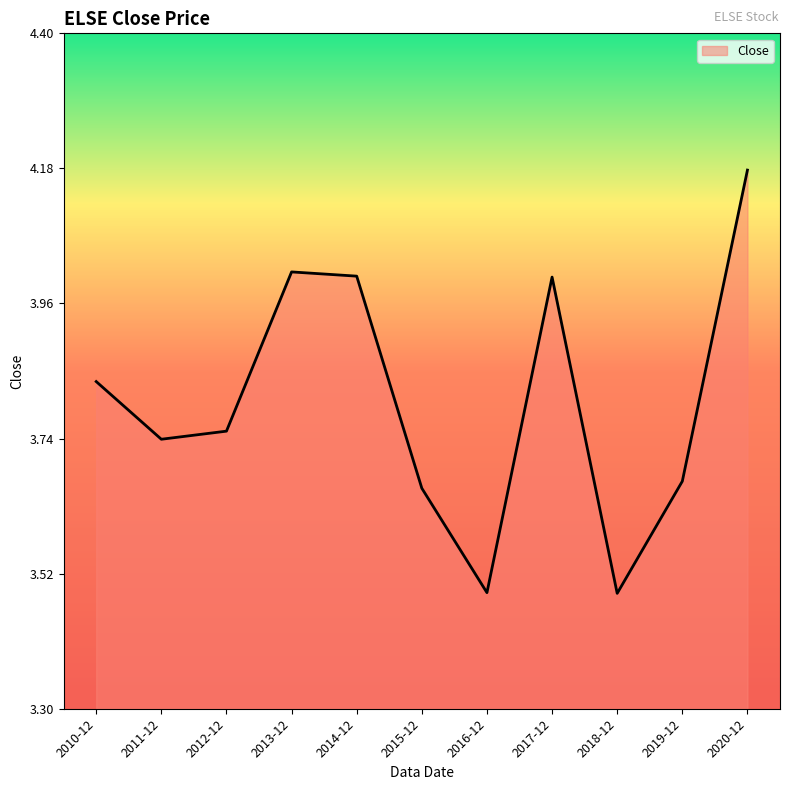

Does the chart have visible grid lines?

No